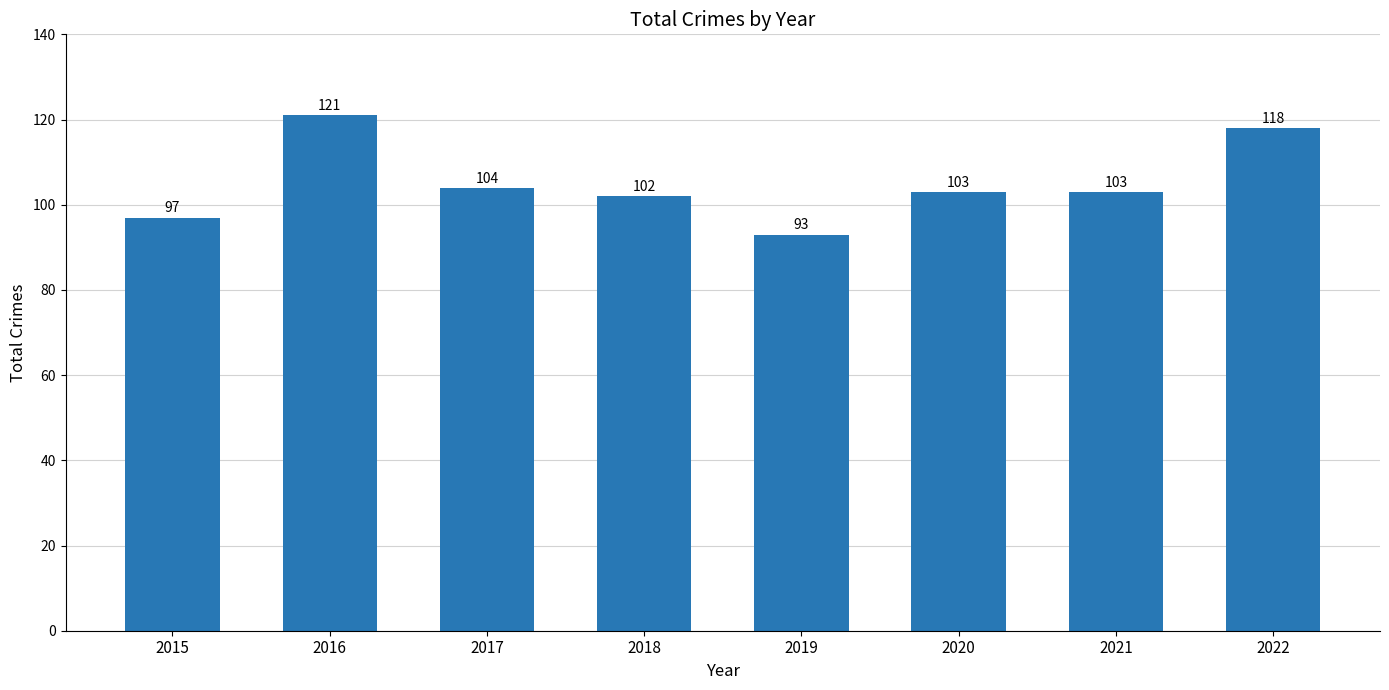

What is the smallest value displayed?

93